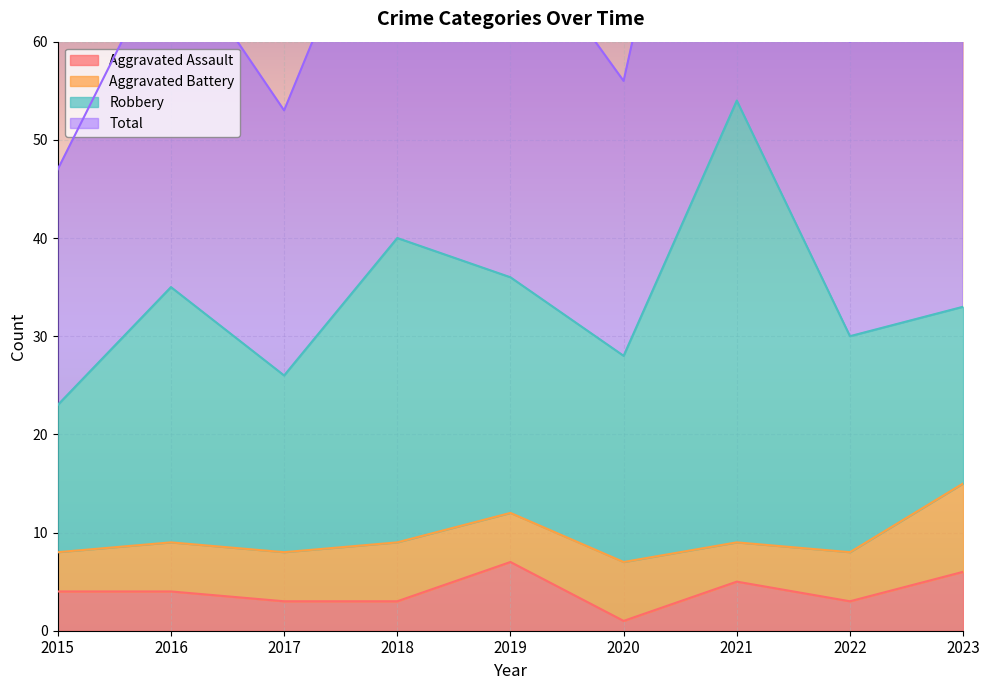

What is the maximum value shown in the chart?

108